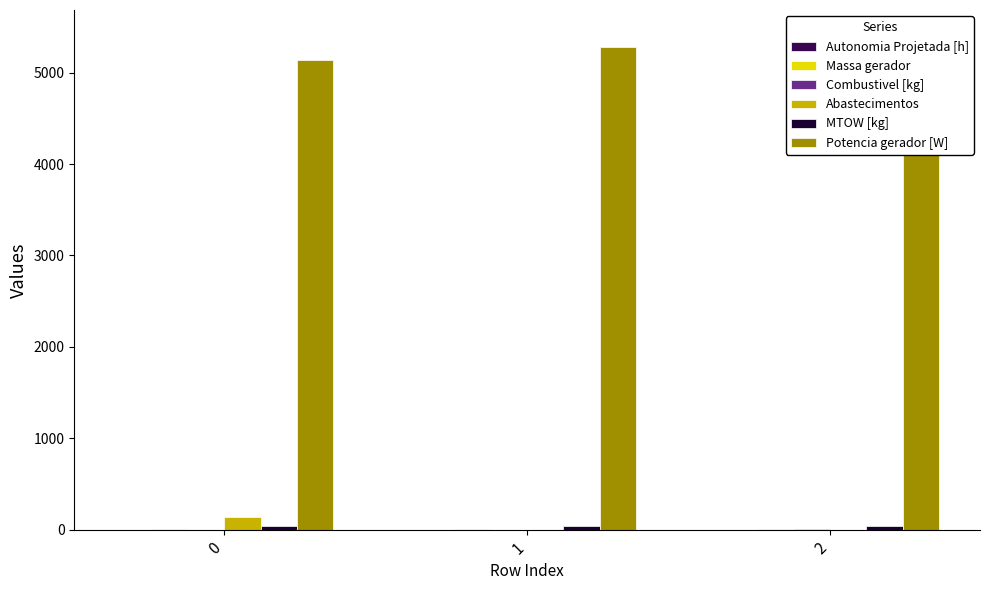

What is the value of the Autonomia Projetada [h] bar at the 2nd from the left?

0.8